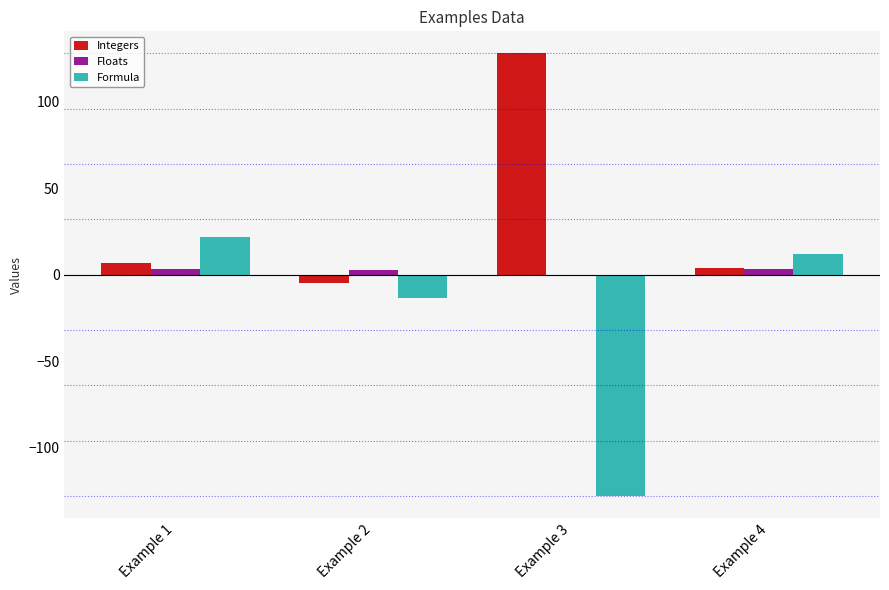

Which series has the largest total across all categories?

Integers